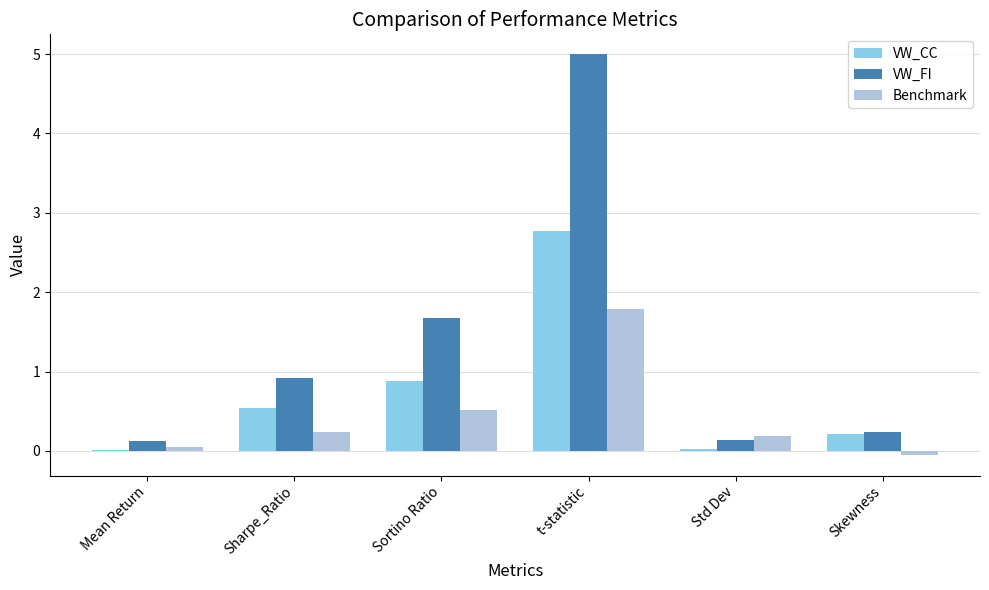

Which series has the largest total across all categories?

VW_FI